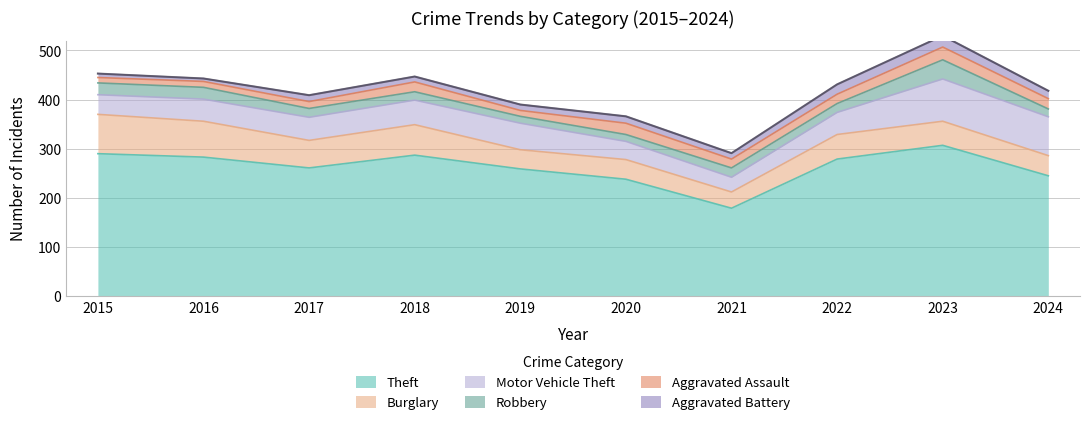

Is it true that Theft equals 259 at 2019?

True